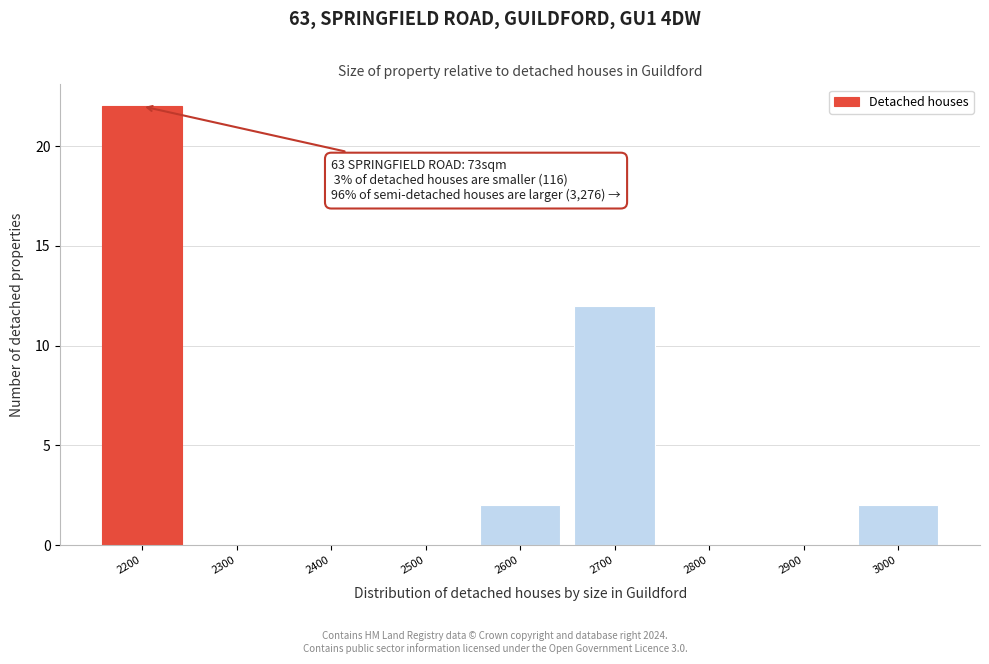

Reading left to right, transcribe all the data shown in this chart.

2200=22	2300=0	2400=0	2500=0	2600=2	2700=12	2800=0	2900=0	3000=2